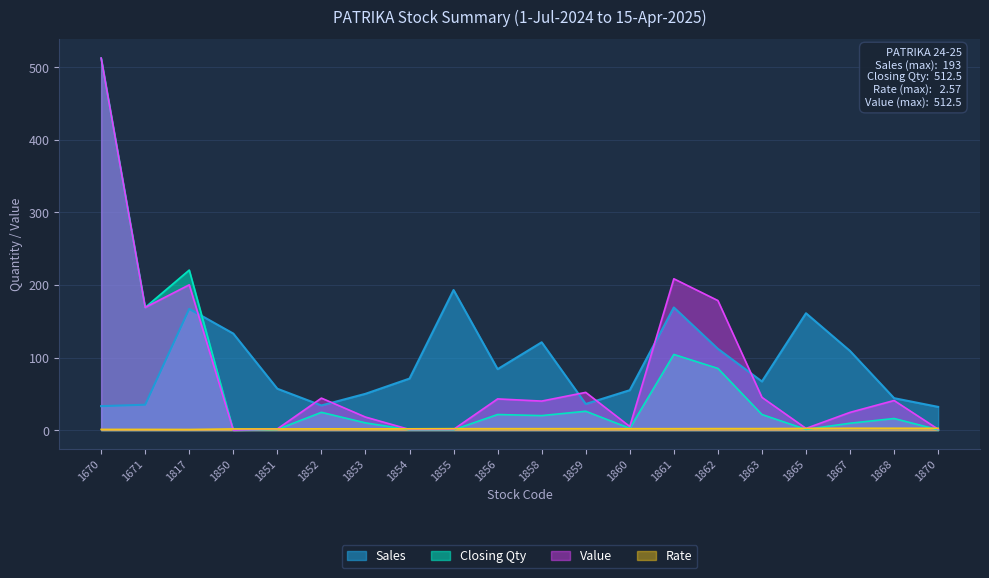

What is the total value across all series at 1670?

1059.0